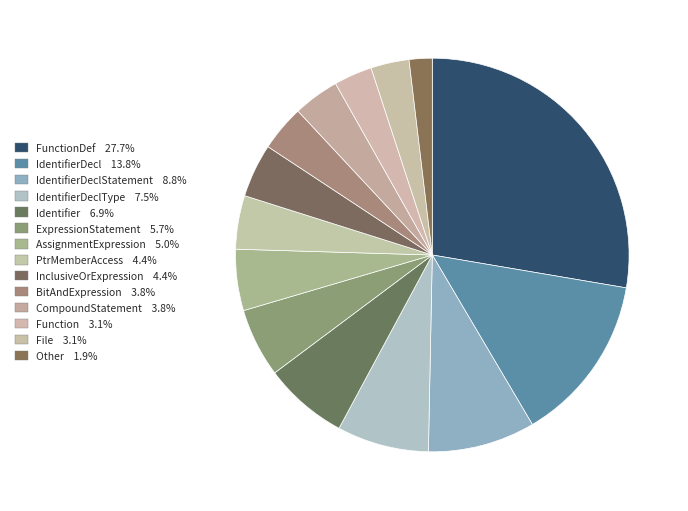

How many segments does this pie chart have?

14